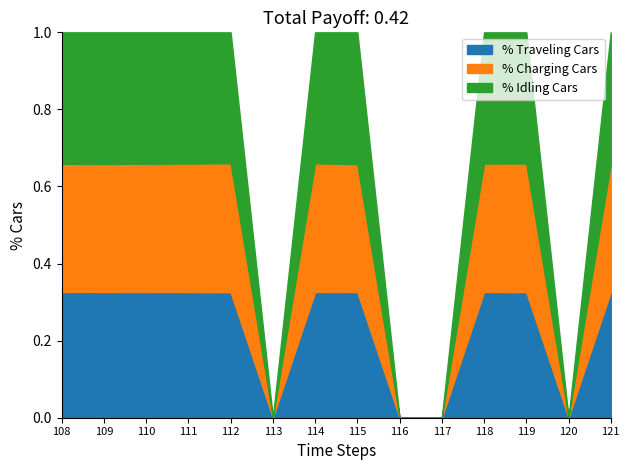

Which has a higher value, 109 or 119?

119